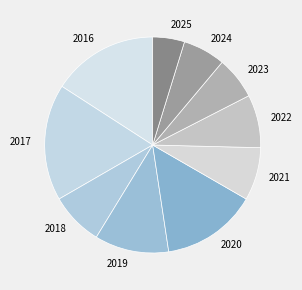

Combined, do 2018 and 2020 account for over 50%?

No